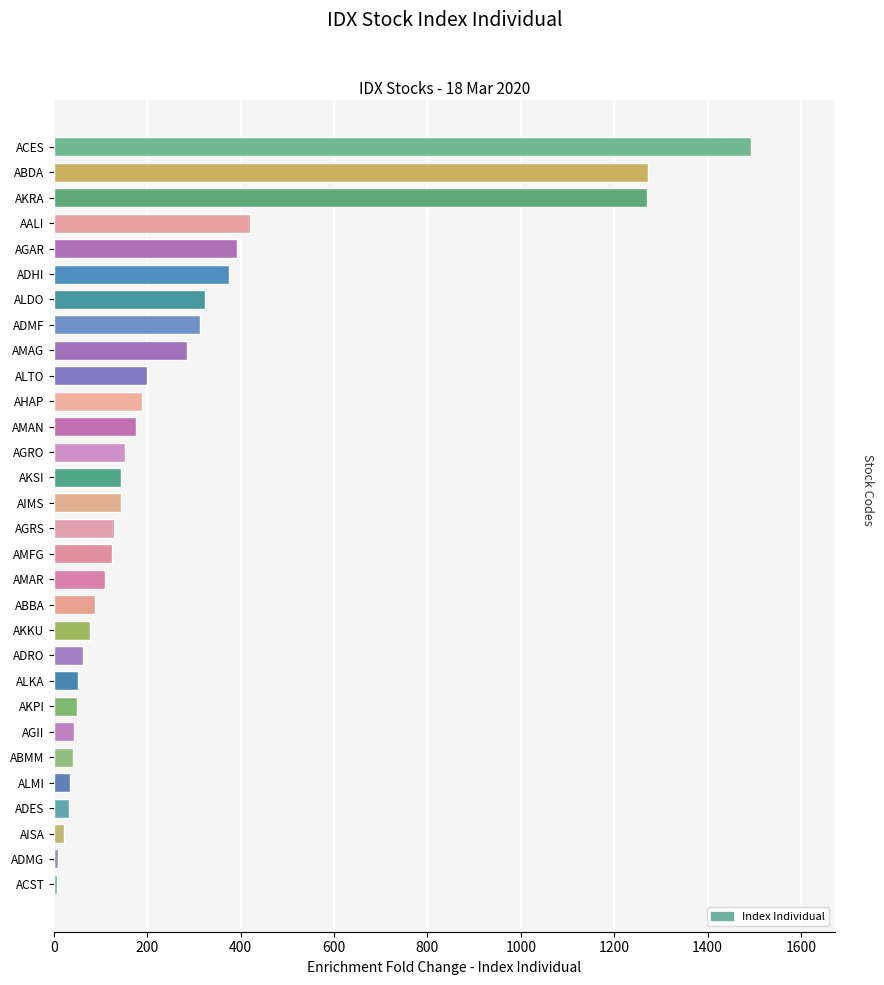

The value at AGAR is 392.7. True or false?

True